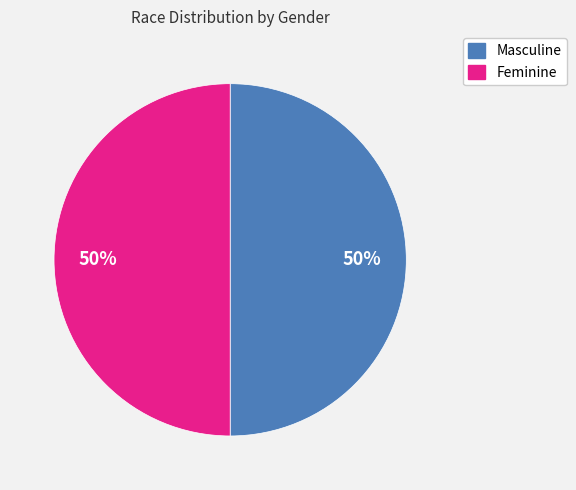

To the nearest percent, what is the average slice percentage?

50%